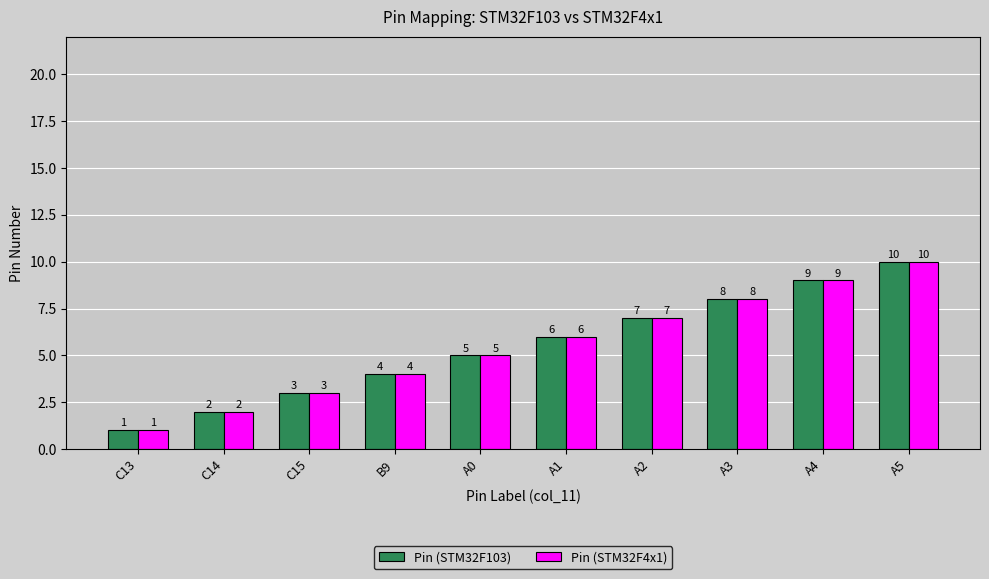

What is the total value across all series at C14?

4